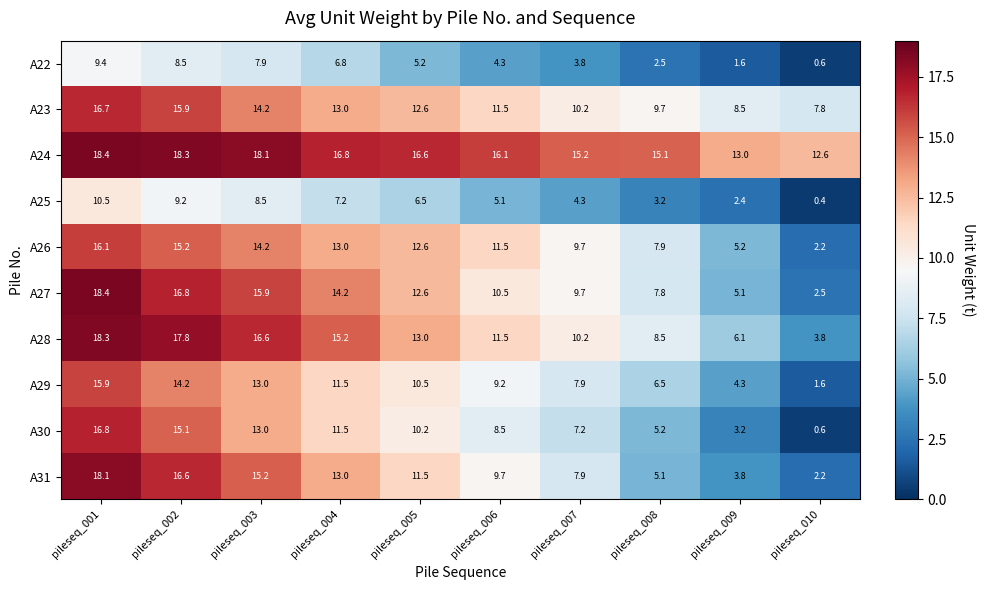

At which label does A31 first exceed 11?

pileseq_001